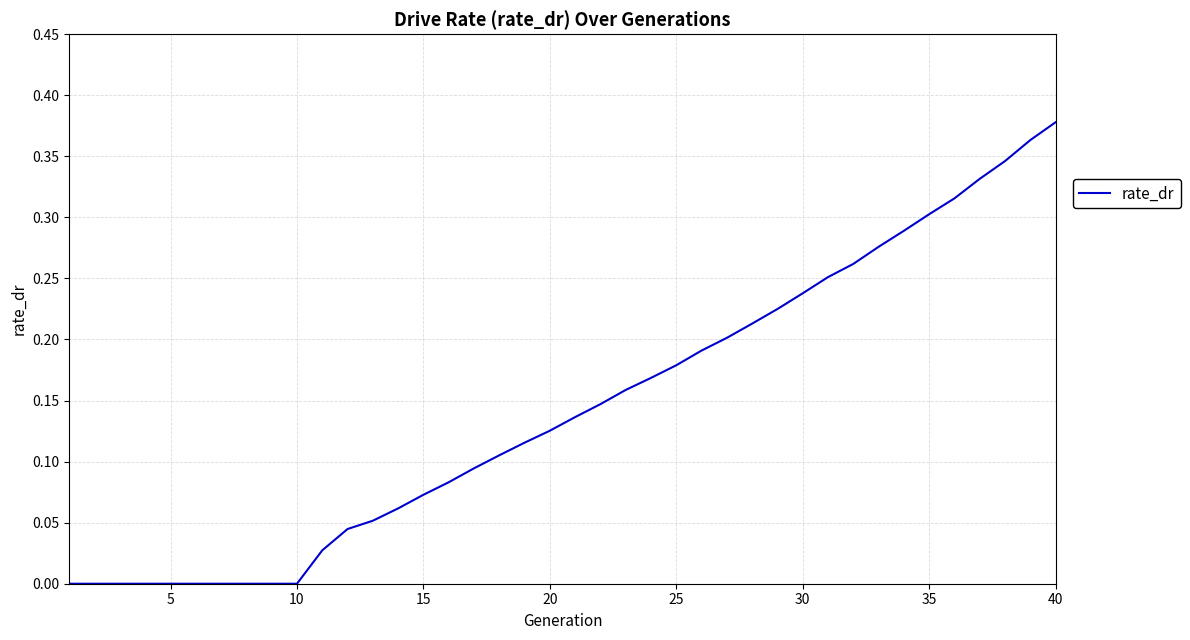

Does the chart display data point markers on the line(s)?

No